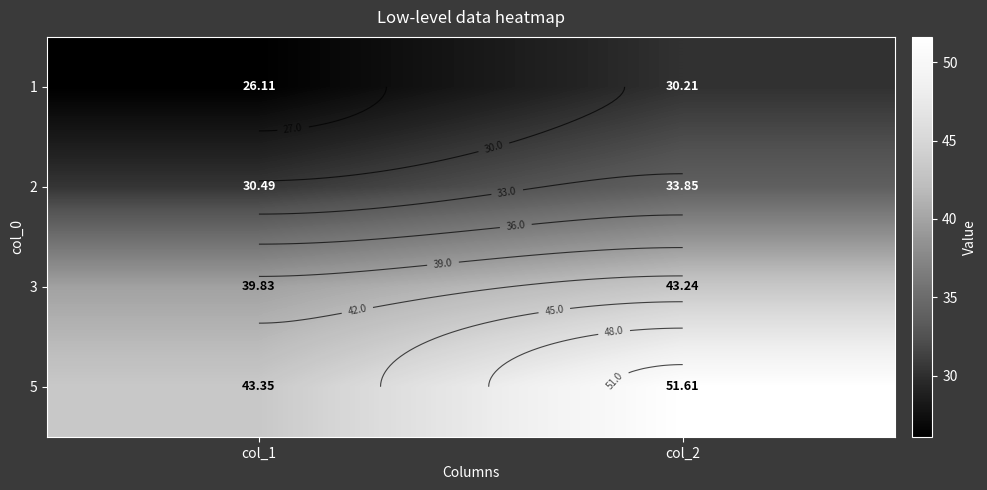

At how many categories does at least one series exceed 45?

1